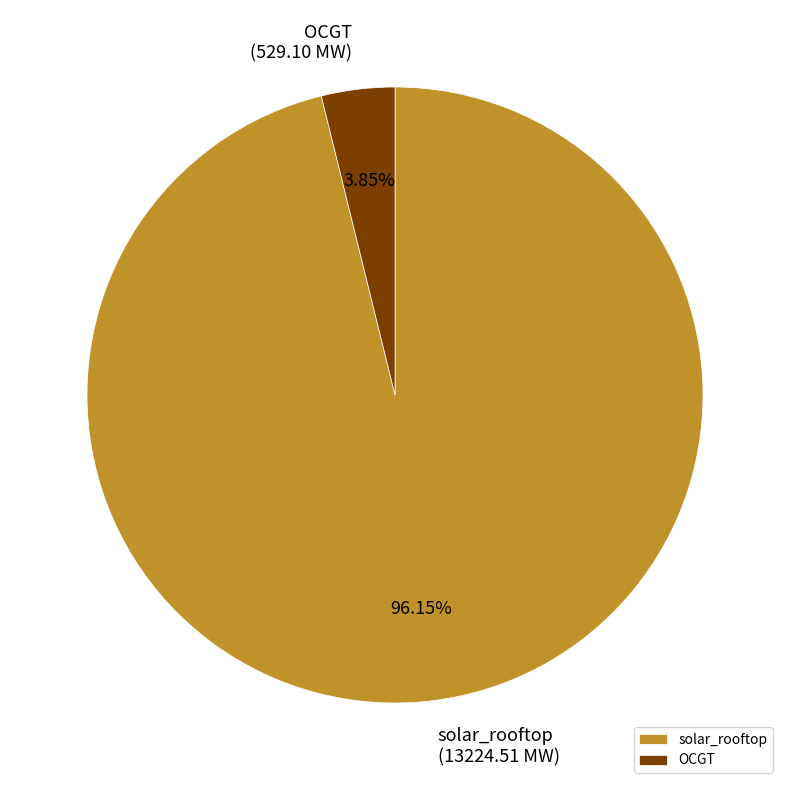

How much of the chart is everything except OCGT?

96.2%